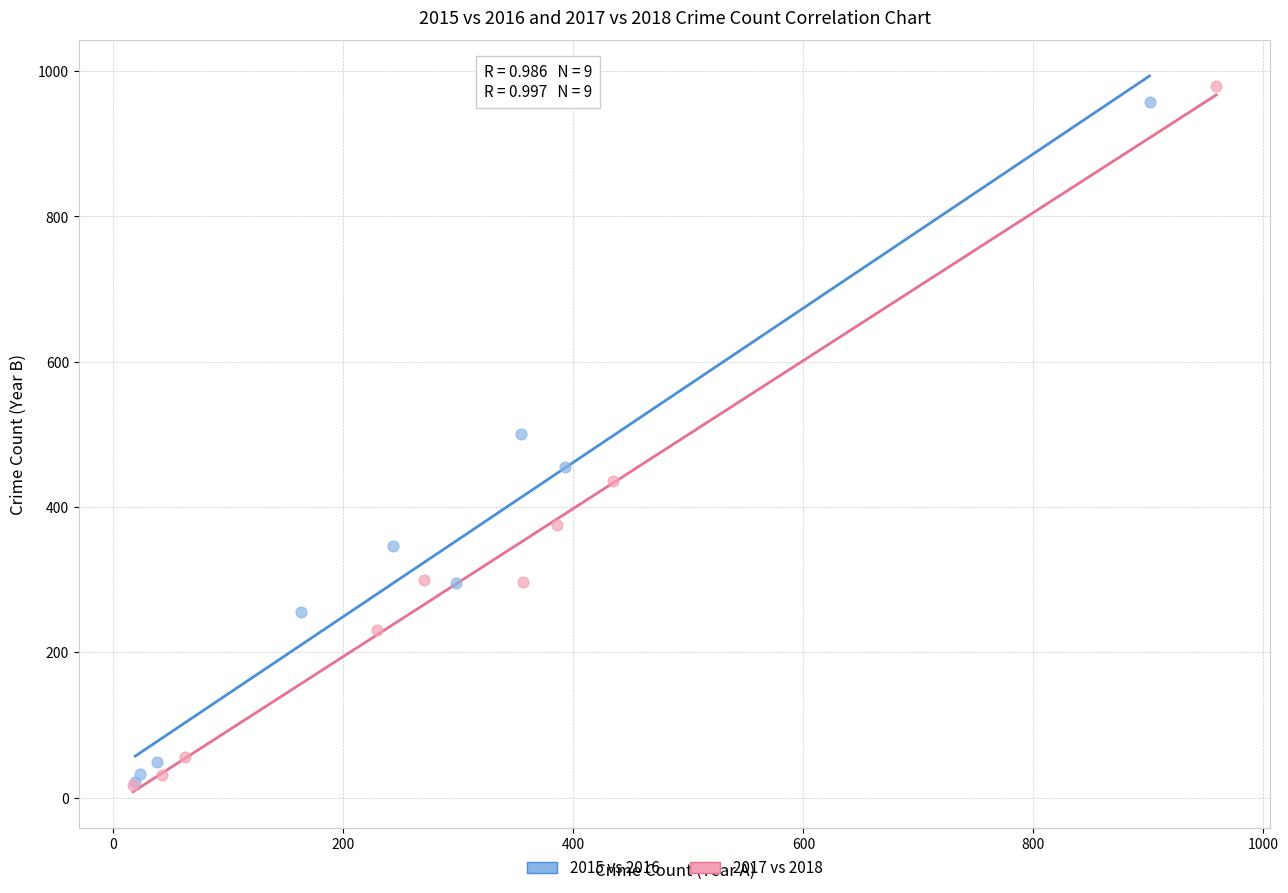

Which series has the largest Y range (max minus min)?

2017 vs 2018